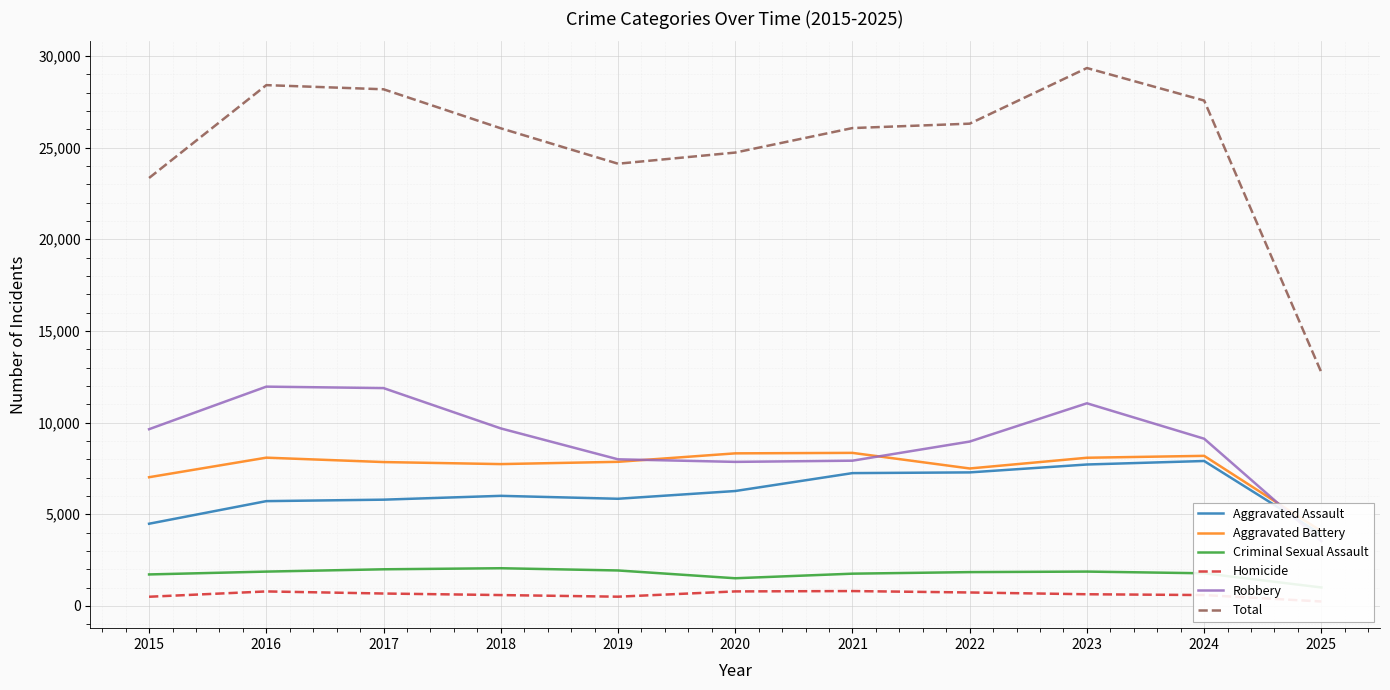

Where is the first local minimum for Total?

2019